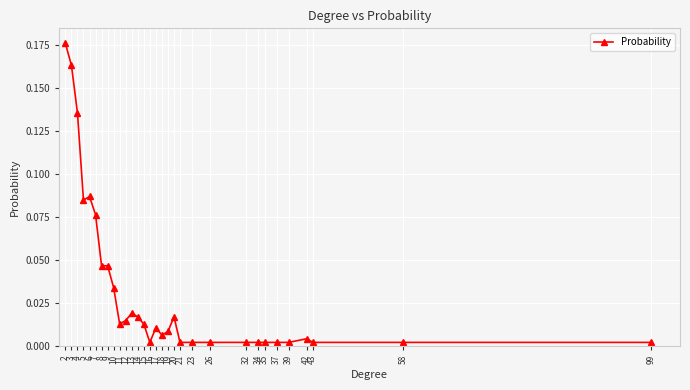

What is the sum of all values?

1.0